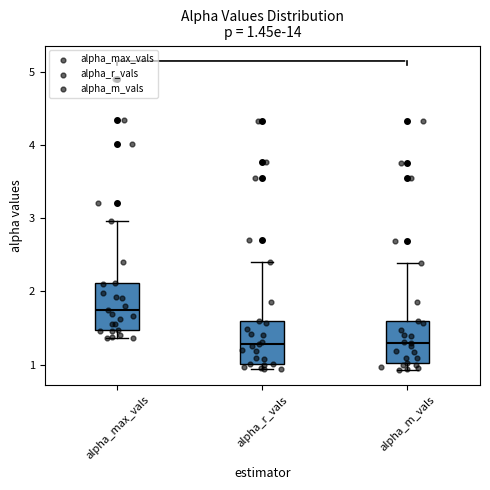

Which box's median line is the highest?

alpha_max_vals